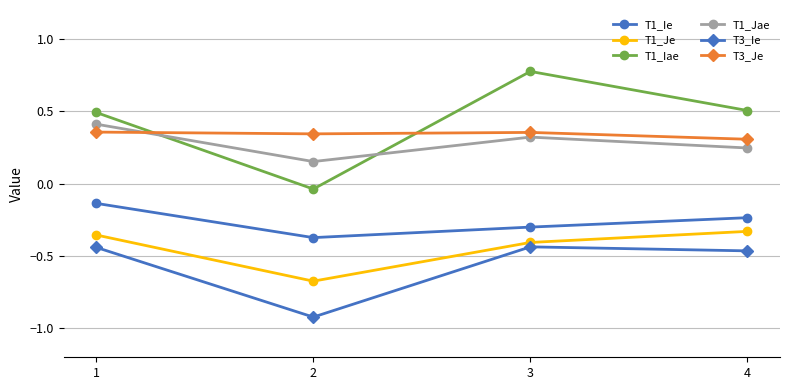

At how many categories does at least one series exceed 0?

4